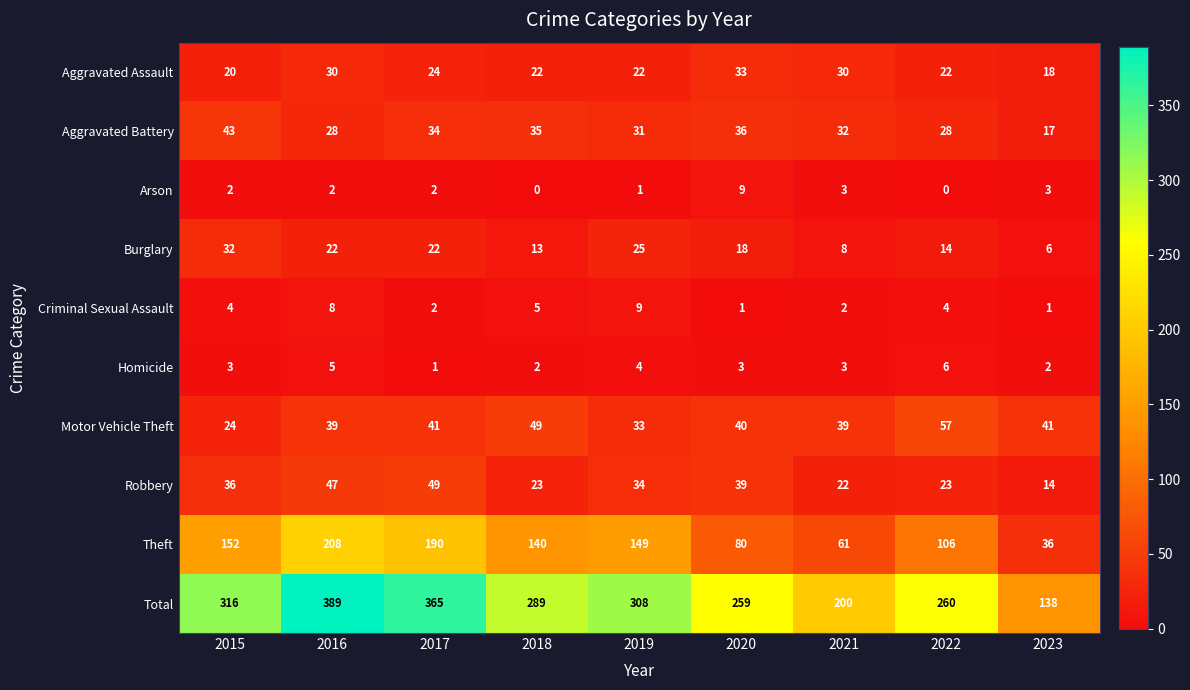

True or false: Motor Vehicle Theft has a value of 24 at 2015.

True